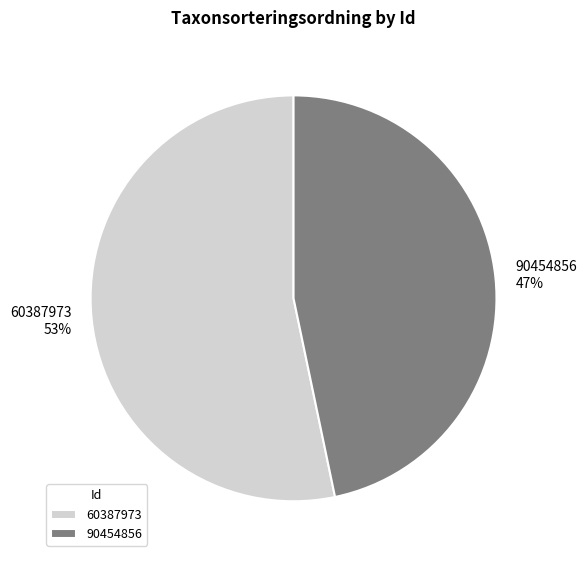

Is it true that 60387973 is 53% of the pie?

True